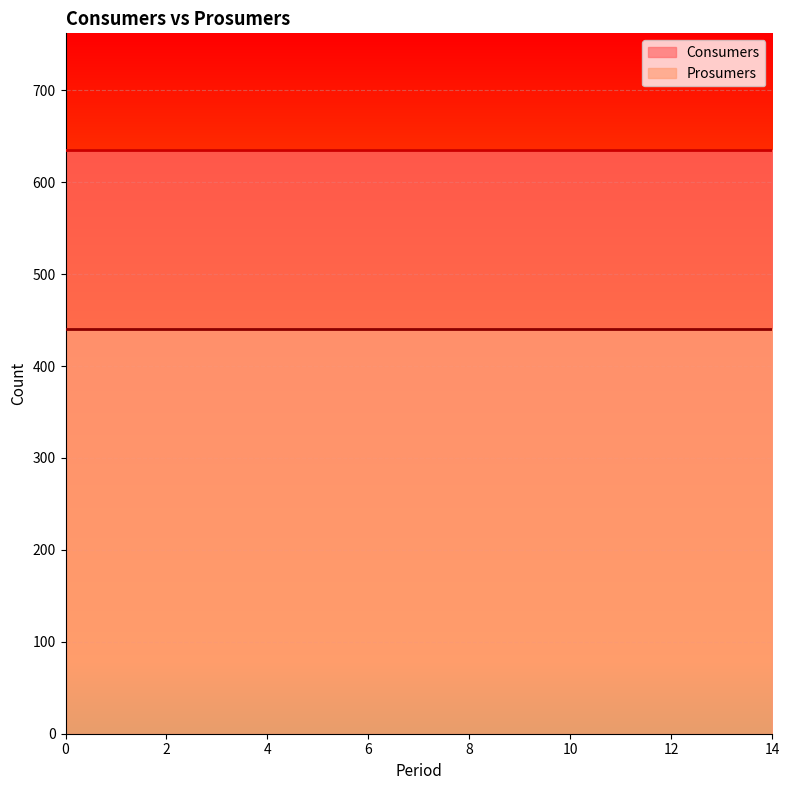

The value of Consumers at 8 is 1025. True or false?

False